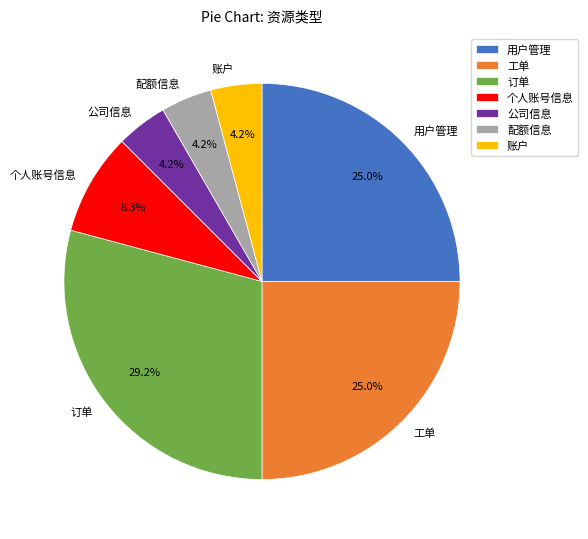

What portion of the pie excludes 公司信息?

95.8%